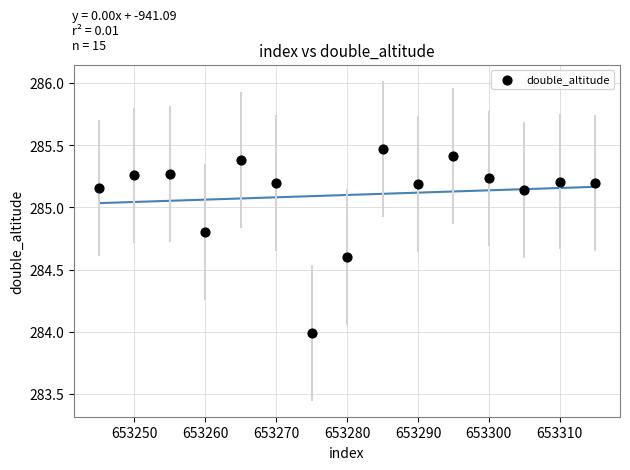

What is the range of Y values (max minus min)?

1.5